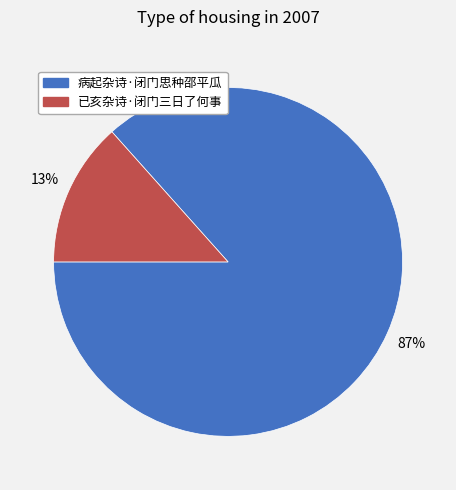

Combined, do 已亥杂诗·闭门三日了何事 and 病起杂诗·闭门思种邵平瓜 account for over 50%?

Yes